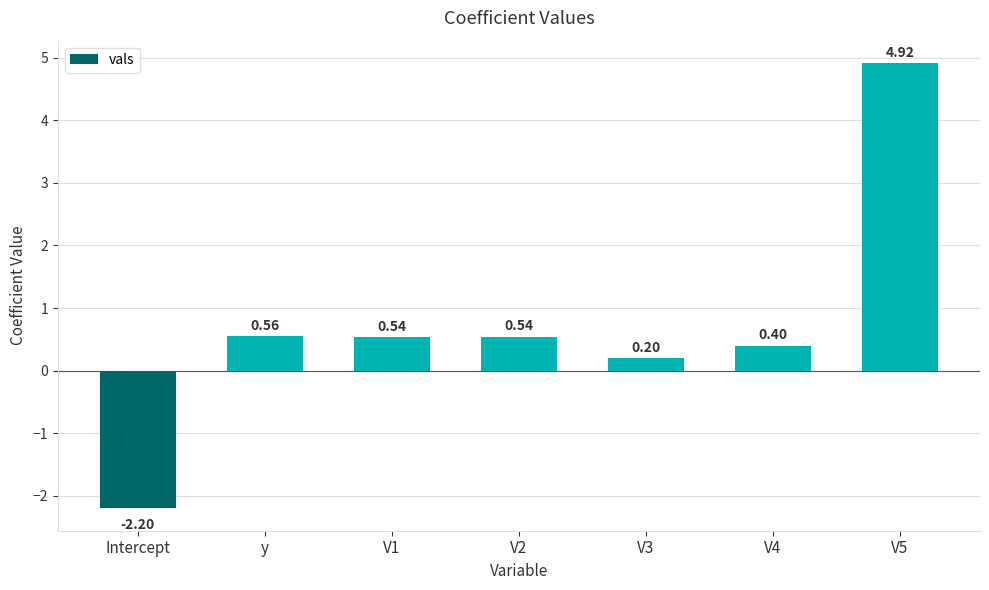

What is the label of the 1st bar from the left?

Intercept